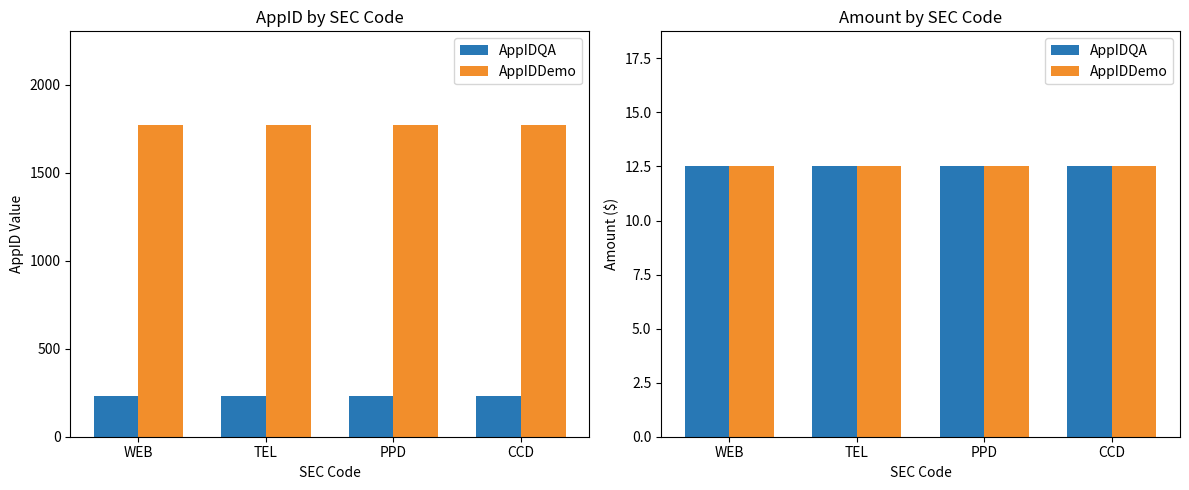

What is the value of the Amount bar at the 4th from the left?

12.5